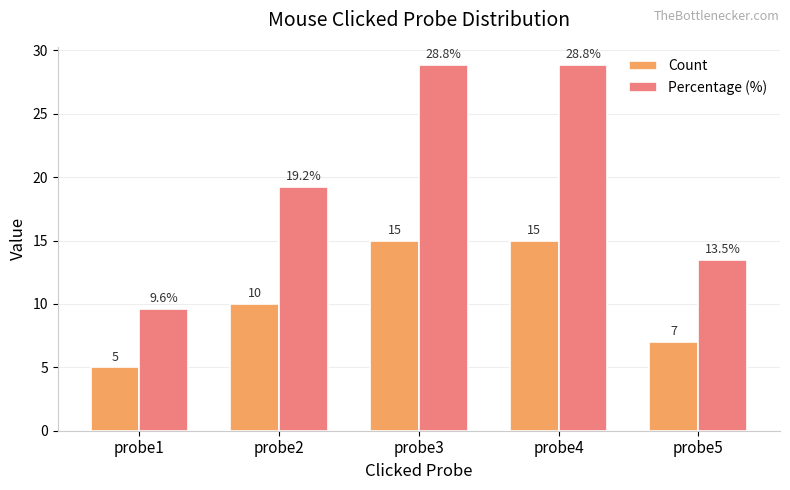

What is the maximum value for Percentage (%)?

28.8